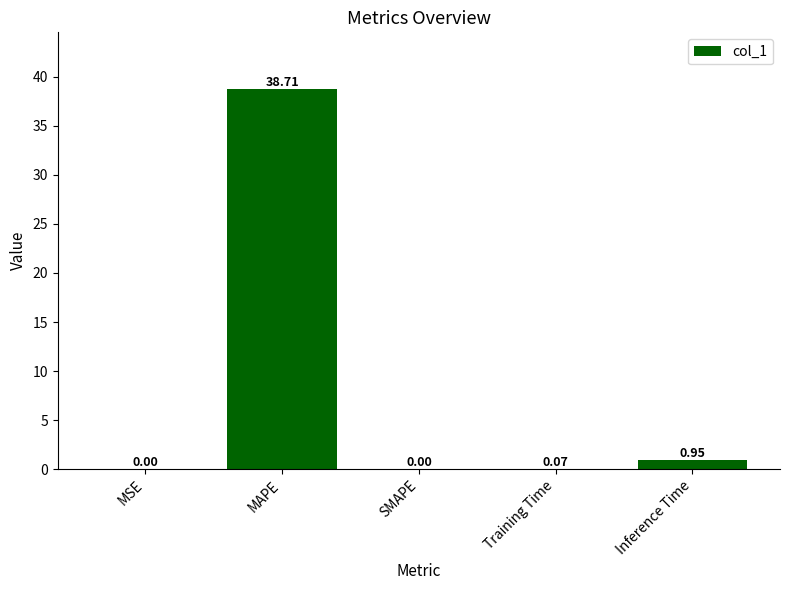

Which has a higher value, MSE or Inference Time?

Inference Time